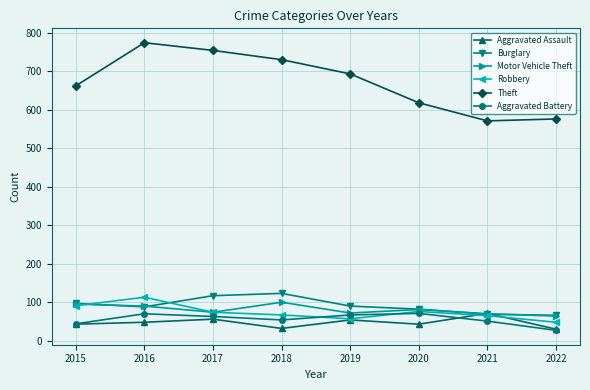

What is the value of the Motor Vehicle Theft point at the 3rd from the left?

74